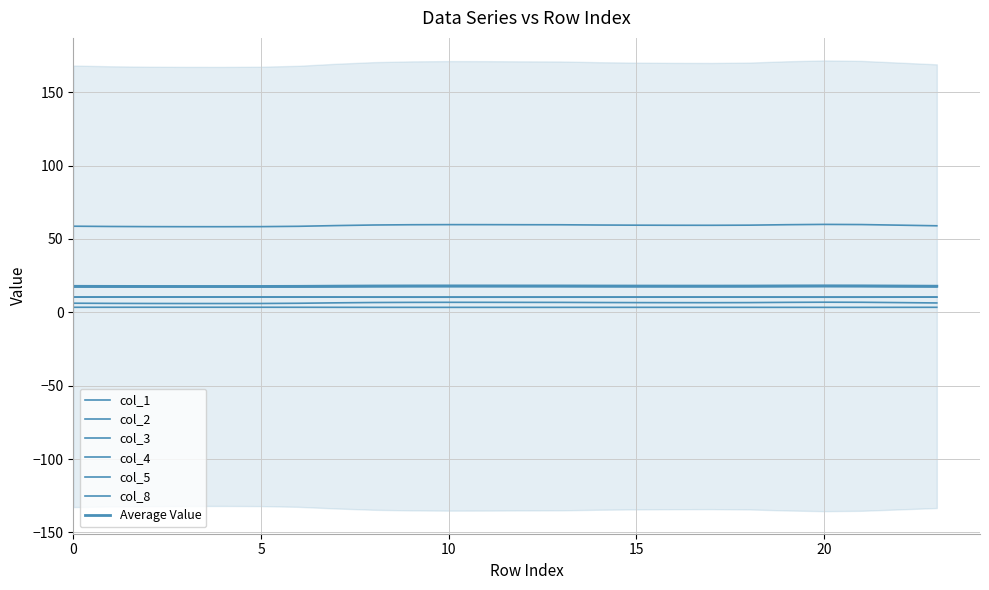

Which series has the widest spread of values?

col_5